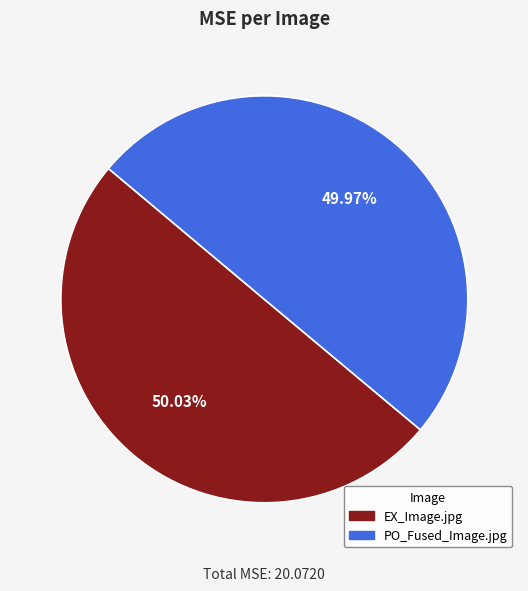

What percentage is the EX_Image.jpg slice, to the nearest percent?

50%